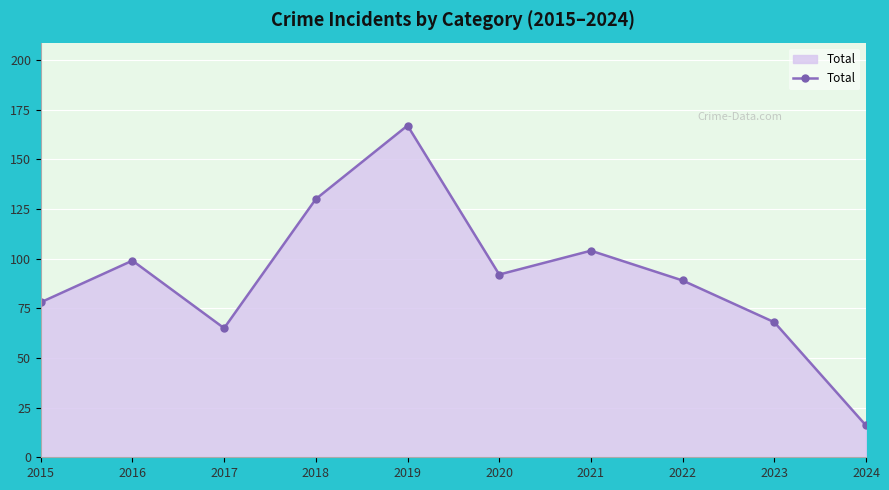

List the labels in order of value, smallest first.

2024, 2017, 2023, 2015, 2022, 2020, 2016, 2021, 2018, 2019